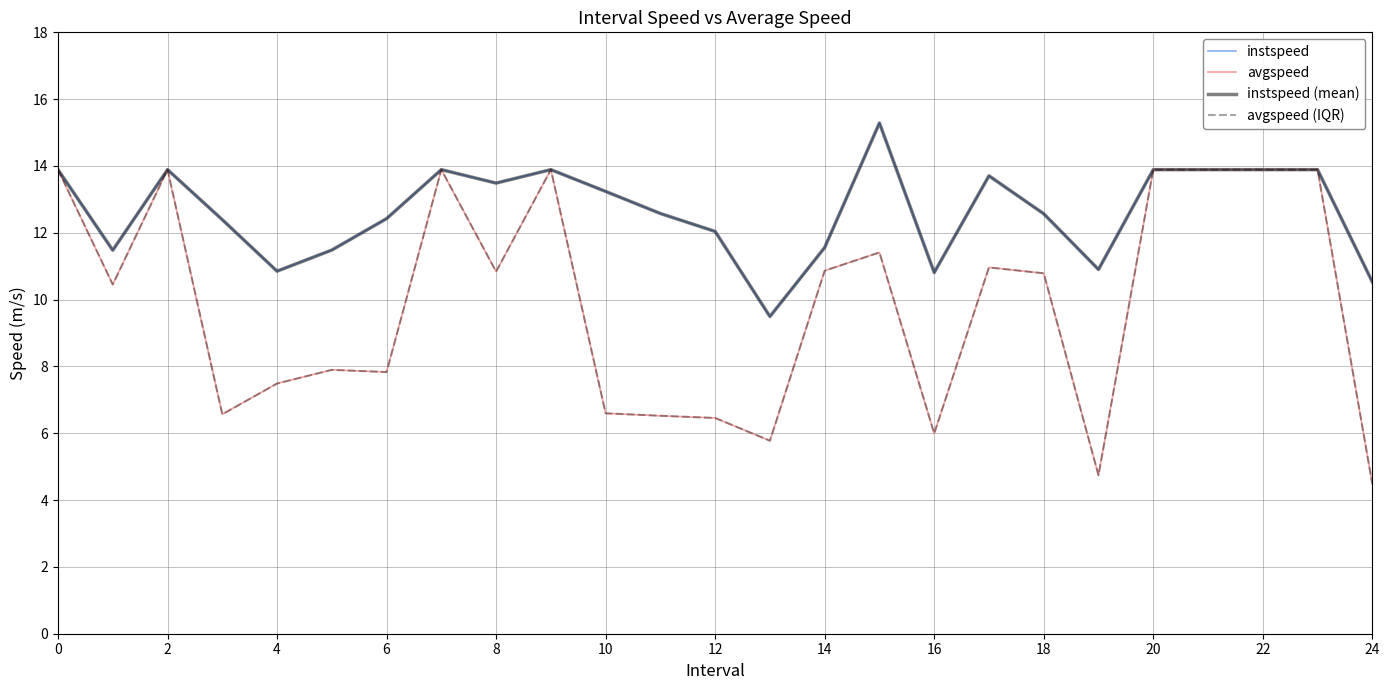

Reading left to right, what are all the values shown in this chart?

instspeed: 13.9	11.5	13.9	12.4	10.9	11.5	12.4	13.9	13.5	13.9	13.2	12.6	12.0	9.5	11.6	15.3	10.8	13.7	12.6	10.9	13.9	13.9	13.9	13.9	10.5
avgspeed: 13.9	10.5	13.9	6.6	7.5	7.9	7.8	13.9	10.8	13.9	6.6	6.5	6.5	5.8	10.9	11.4	6.0	11.0	10.8	4.7	13.9	13.9	13.9	13.9	4.5
instspeed (mean): 13.9	11.5	13.9	12.4	10.9	11.5	12.4	13.9	13.5	13.9	13.2	12.6	12.0	9.5	11.6	15.3	10.8	13.7	12.6	10.9	13.9	13.9	13.9	13.9	10.5
avgspeed (IQR): 13.9	10.5	13.9	6.6	7.5	7.9	7.8	13.9	10.8	13.9	6.6	6.5	6.5	5.8	10.9	11.4	6.0	11.0	10.8	4.7	13.9	13.9	13.9	13.9	4.5